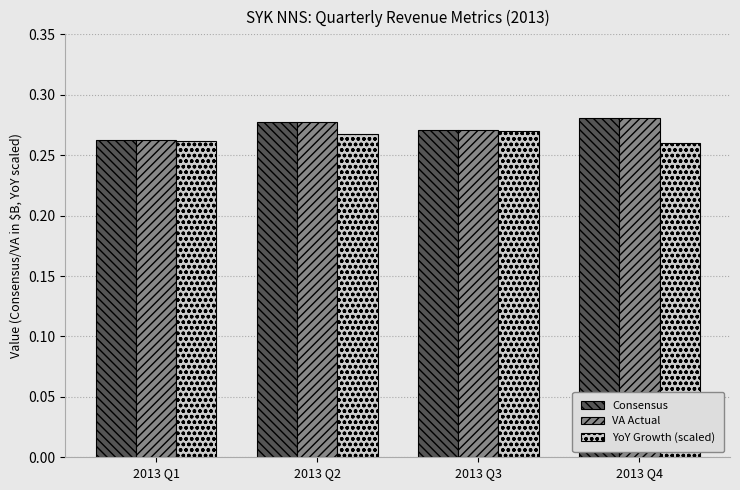

The Consensus series shows 0.1 at 2013 Q3. True or false?

False